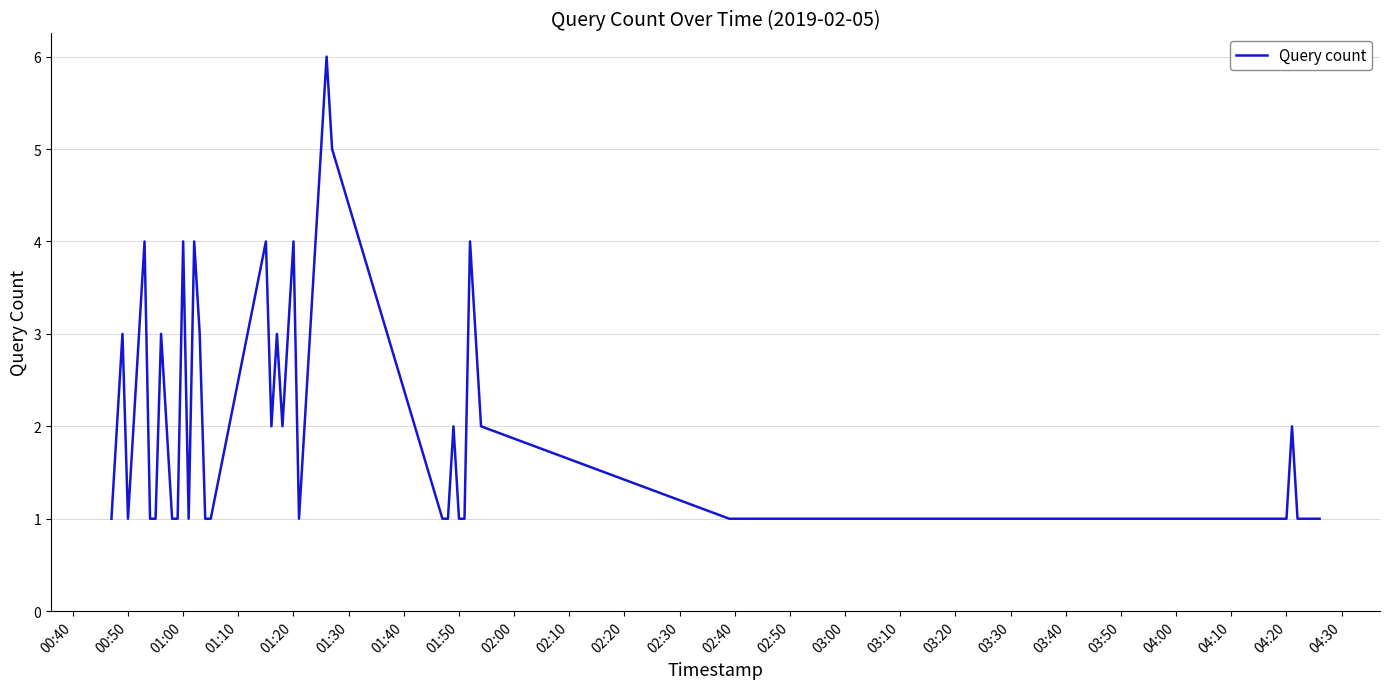

What is the difference between the maximum and minimum values?

5